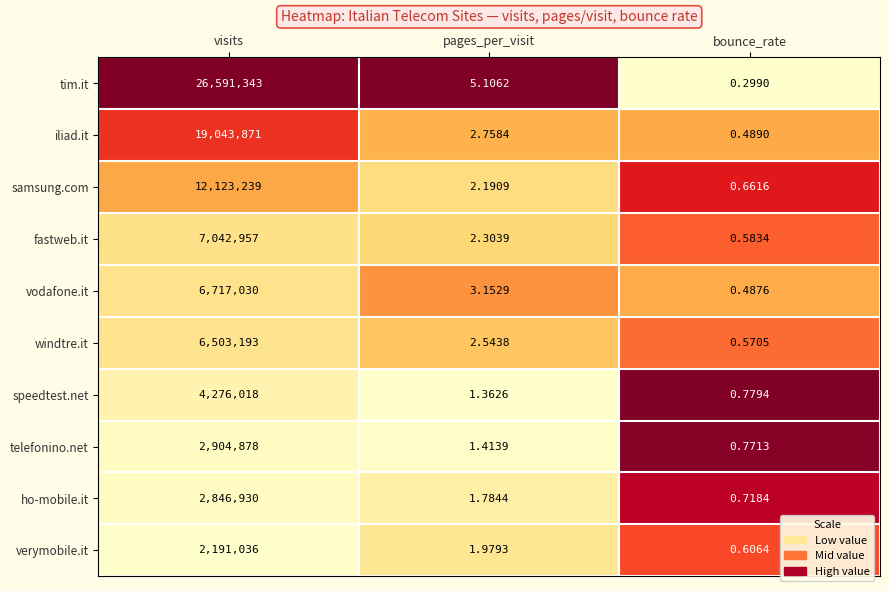

What is the greatest value displayed?

26591343.0